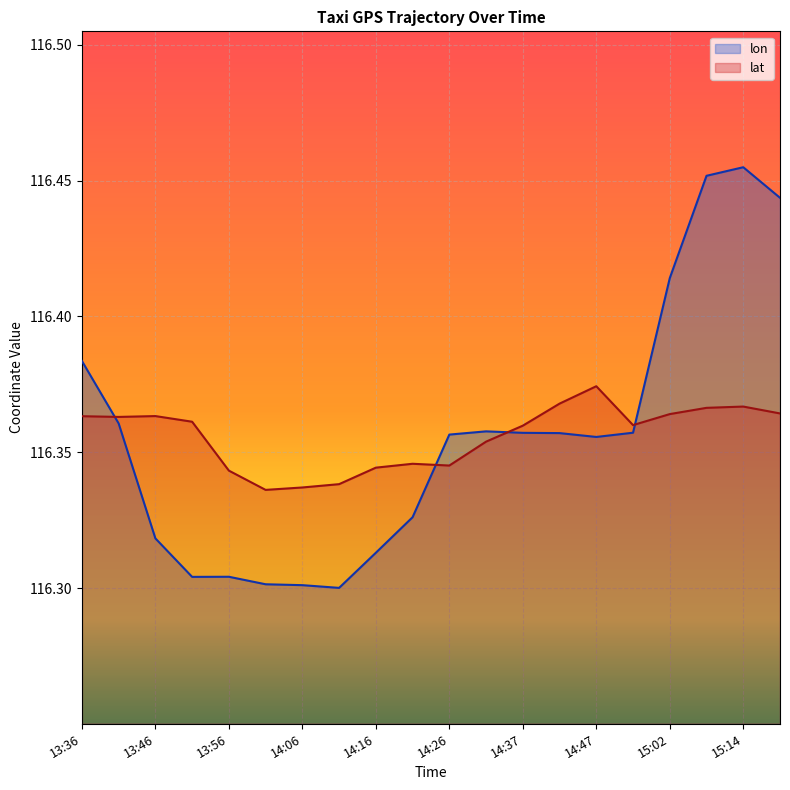

Rank the categories by lon value from highest to lowest.

15:14, 15:09, 15:19, 15:02, 13:36, 13:41, 14:32, 14:52, 14:37, 14:42, 14:26, 14:47, 14:21, 13:46, 14:16, 13:56, 13:51, 14:01, 14:06, 14:11